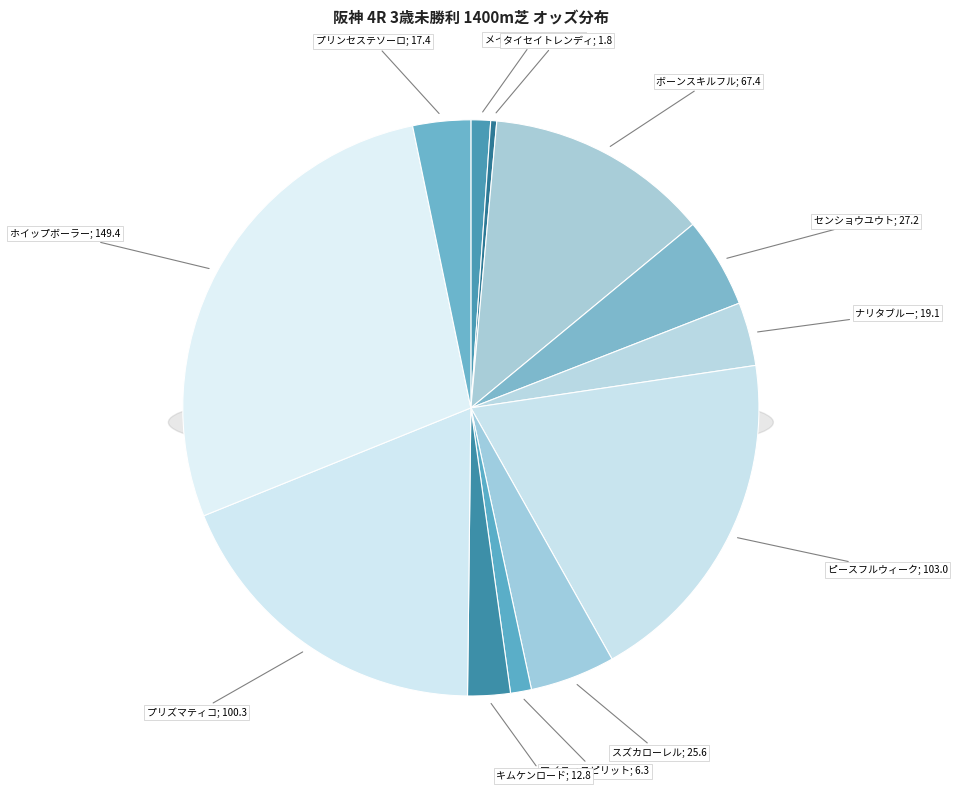

To the nearest percent, what is the average slice percentage?

8%